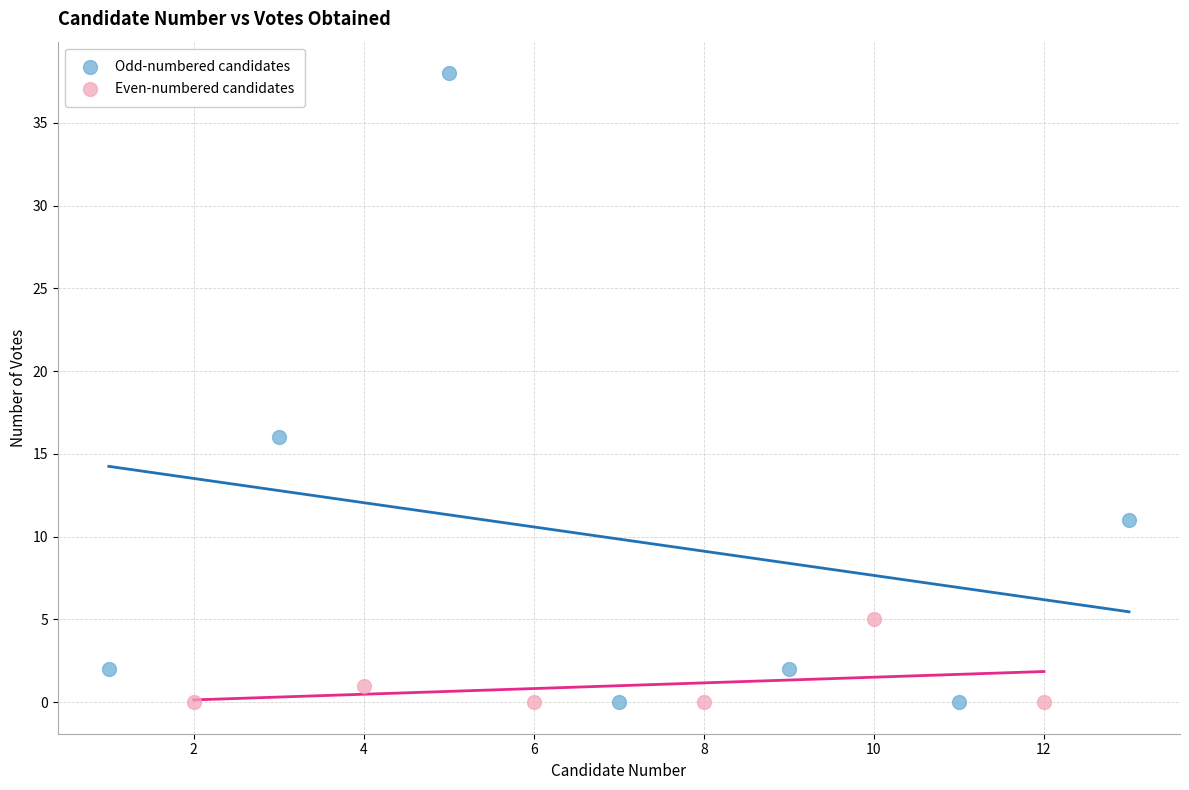

Which series reaches the maximum Y coordinate?

Odd-numbered candidates